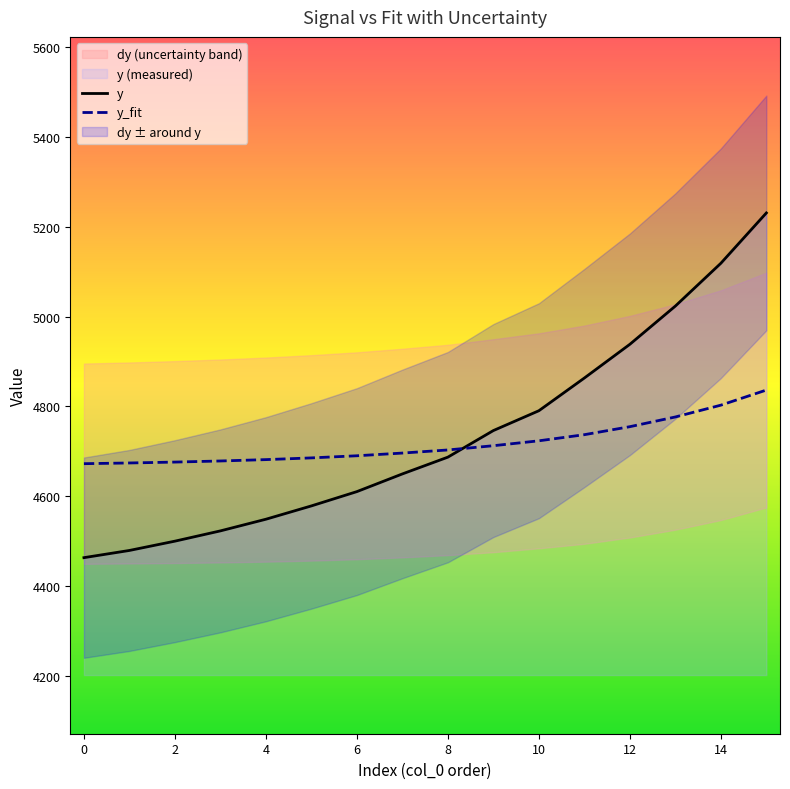

What value does the y_fit series have at 4?

4681.1